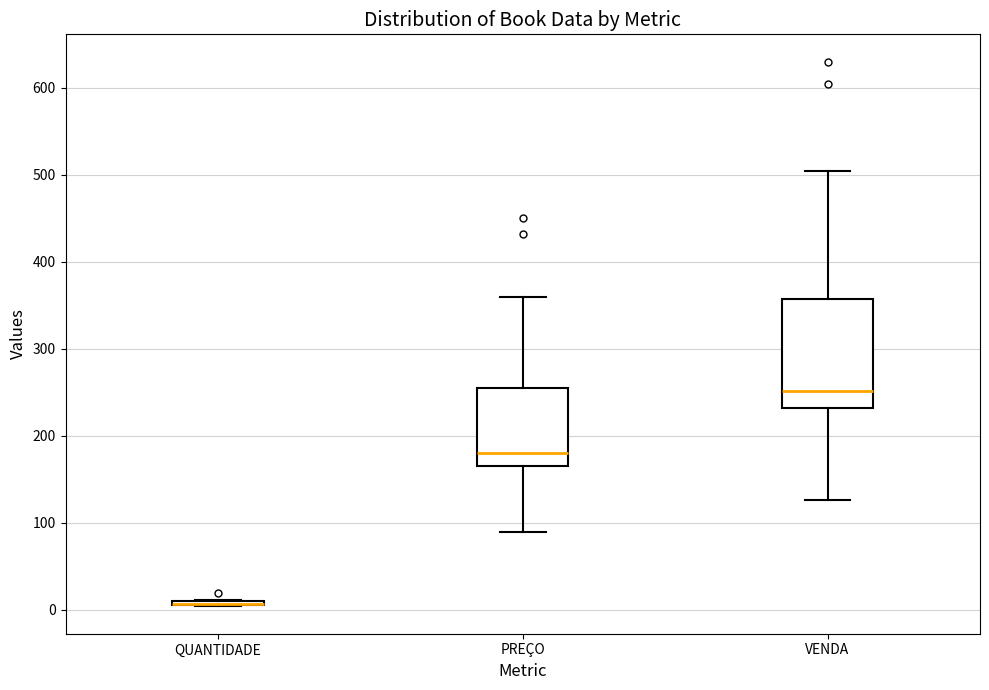

Comparing the boxes themselves (not the whiskers), which one is the tallest?

VENDA